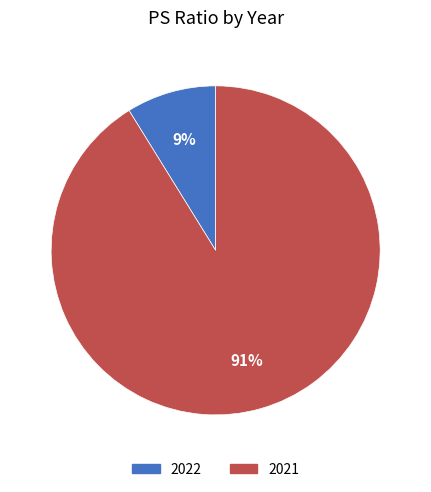

Is the sum of 2021 and 2022 greater than half?

Yes